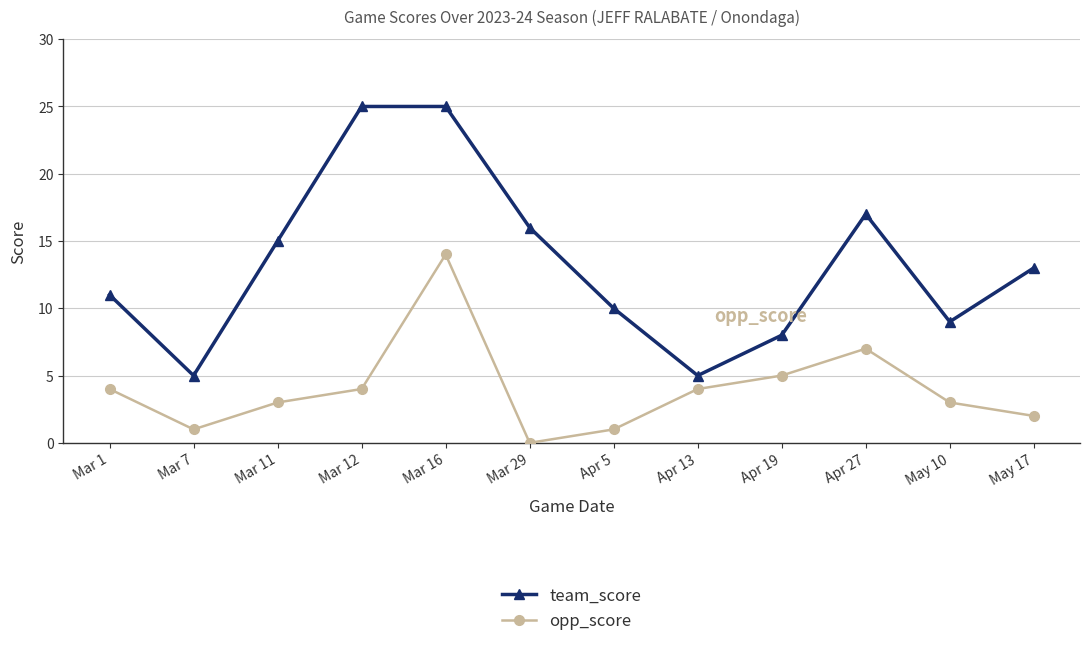

What value does the team_score series have at Apr 27, to the nearest 5?

15